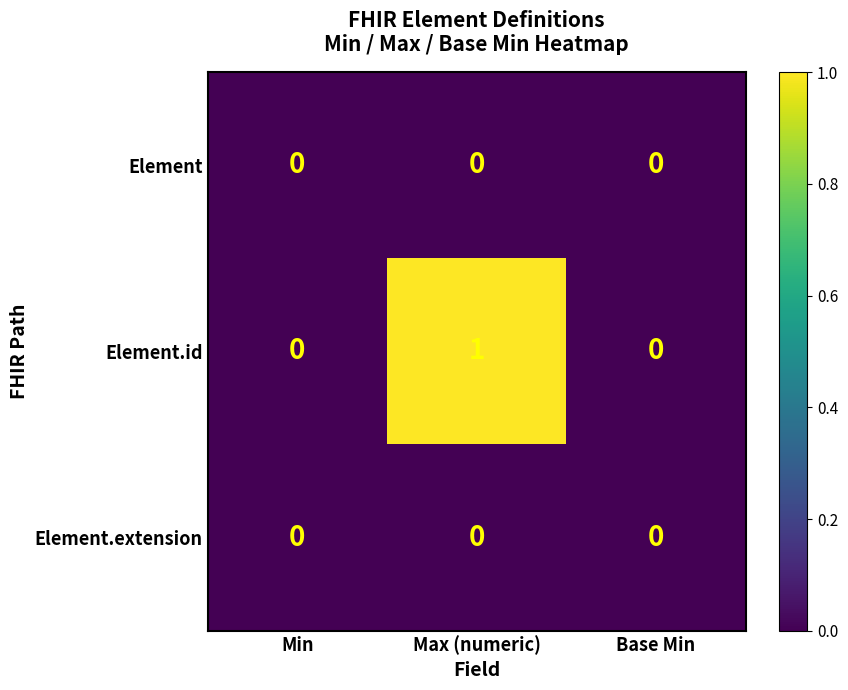

Which series has the largest range (max minus min)?

Element.id